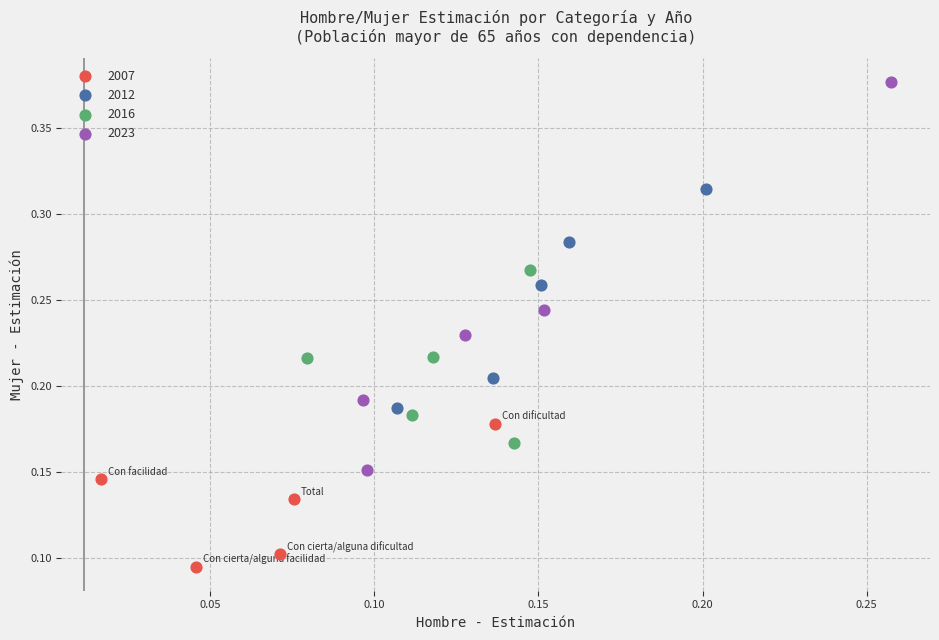

Which series reaches the minimum Y coordinate?

2007